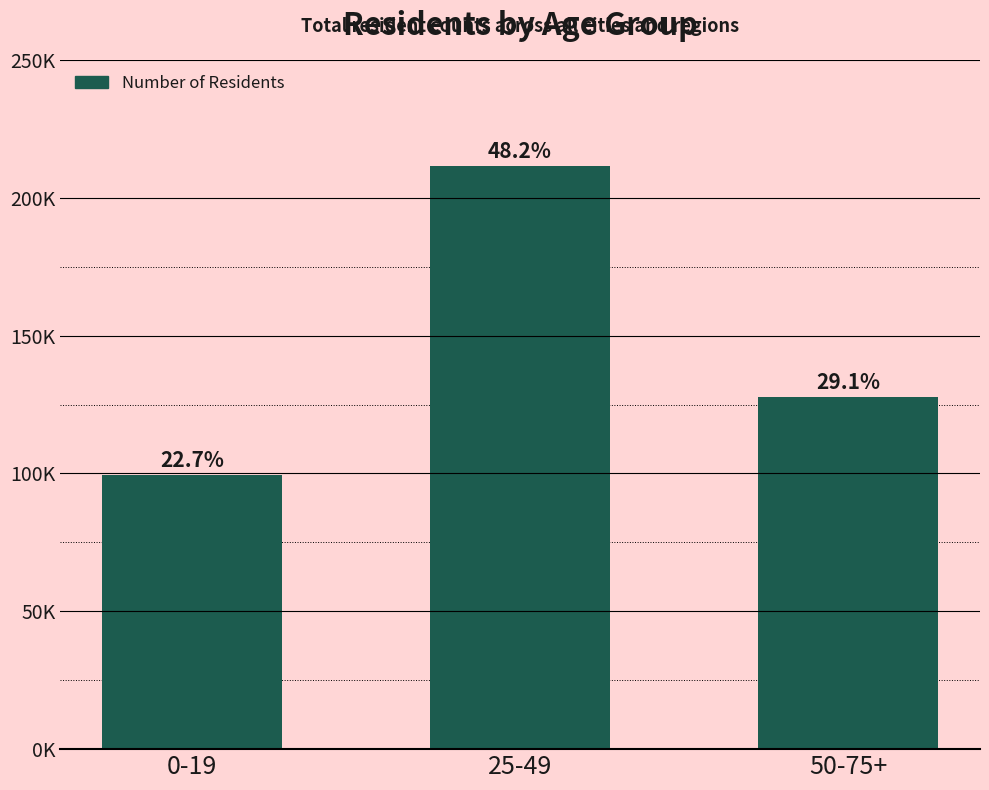

Does the chart contain any negative values?

No